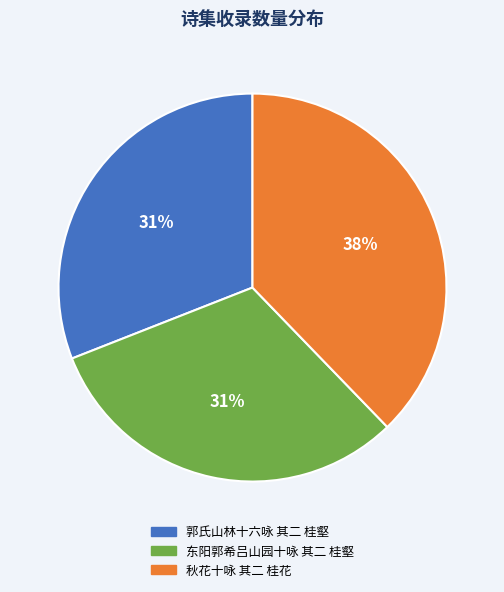

Combined, do 郭氏山林十六咏 其二 桂壑 and 东阳郭希吕山园十咏 其二 桂壑 account for over 50%?

Yes